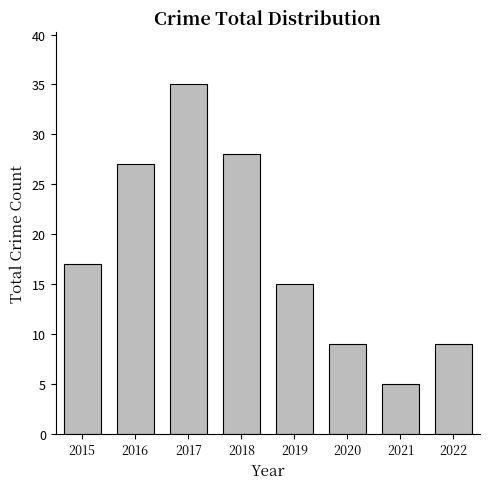

How many data points are less than 17?

4